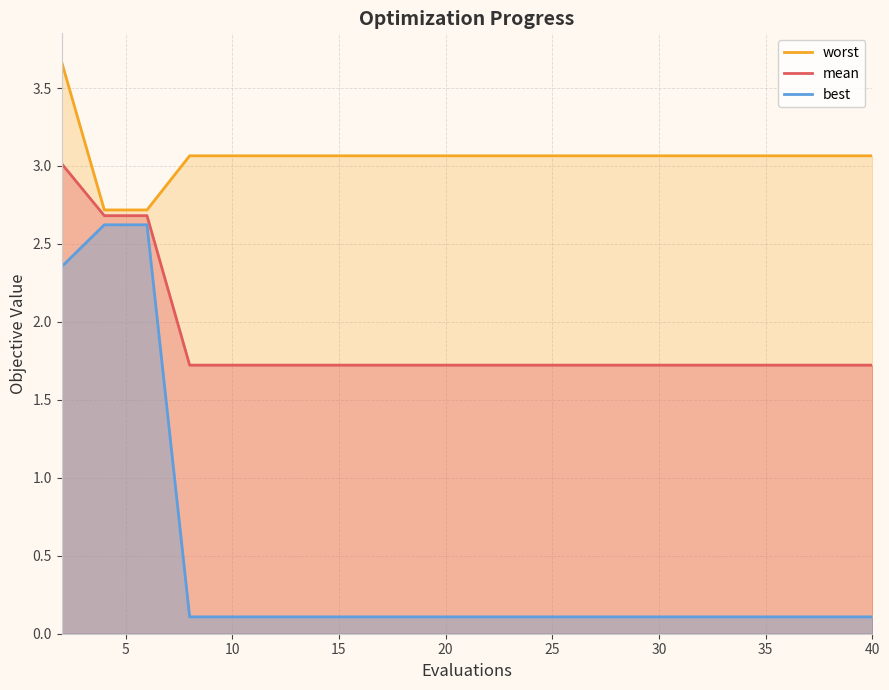

Which series has the largest range (max minus min)?

best